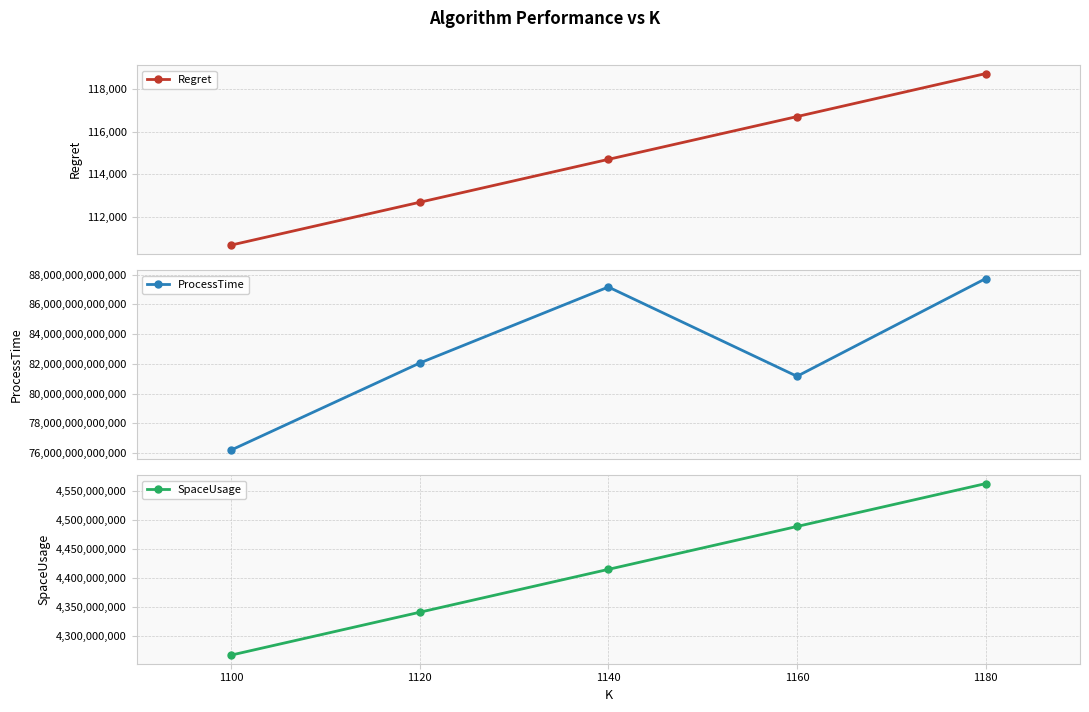

True or false: SpaceUsage has a value of 2453884339.9 at 1180.

False